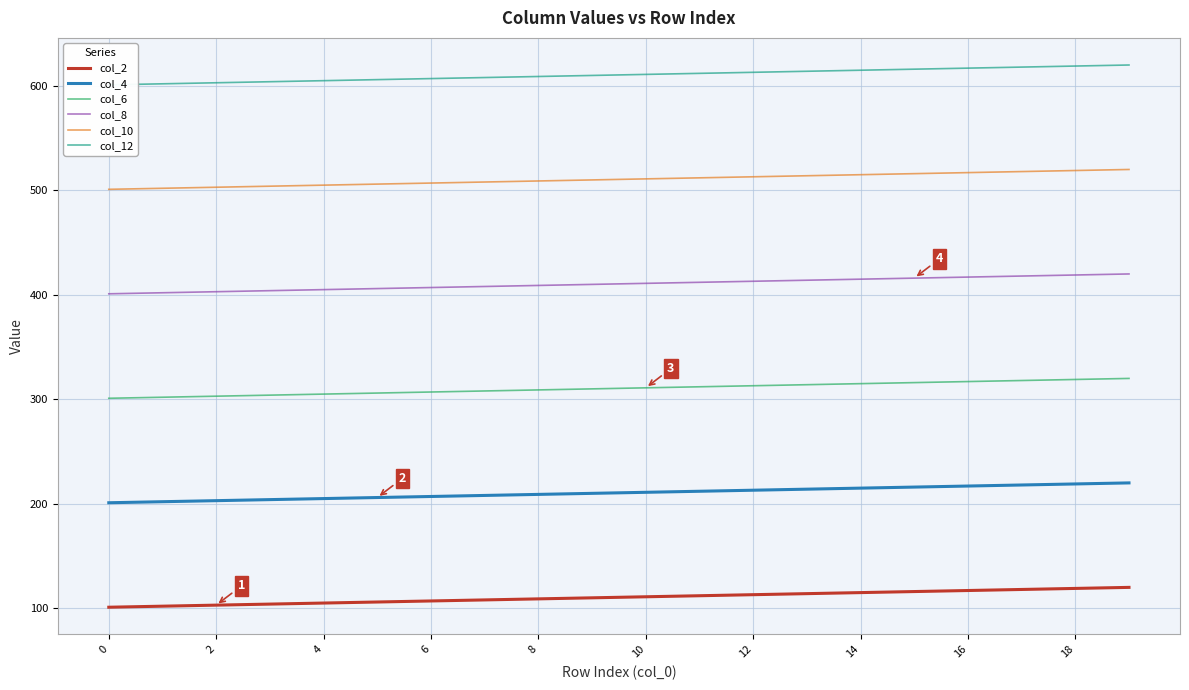

What is the approximate value of col_6 at 12, to the nearest 10?

310